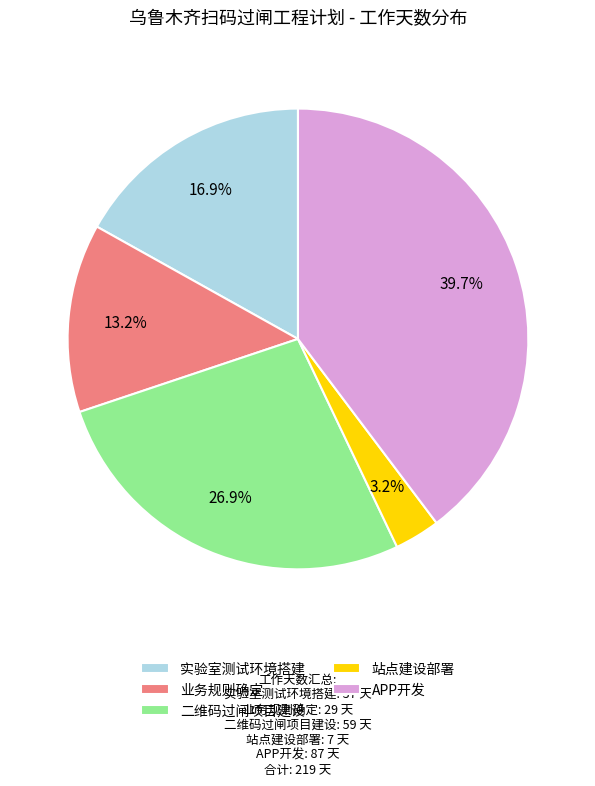

Between 业务规则确定 and APP开发, which is larger?

APP开发